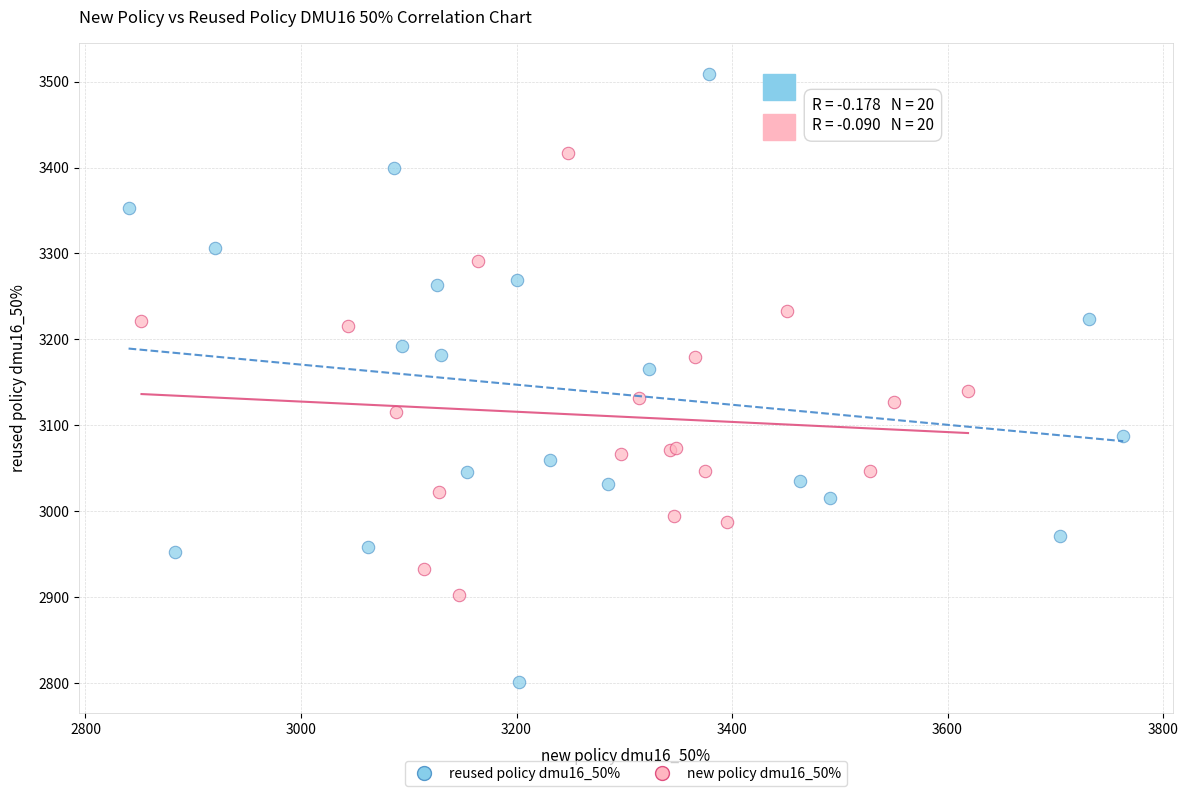

Which series reaches the minimum Y coordinate?

reused policy dmu16_50%